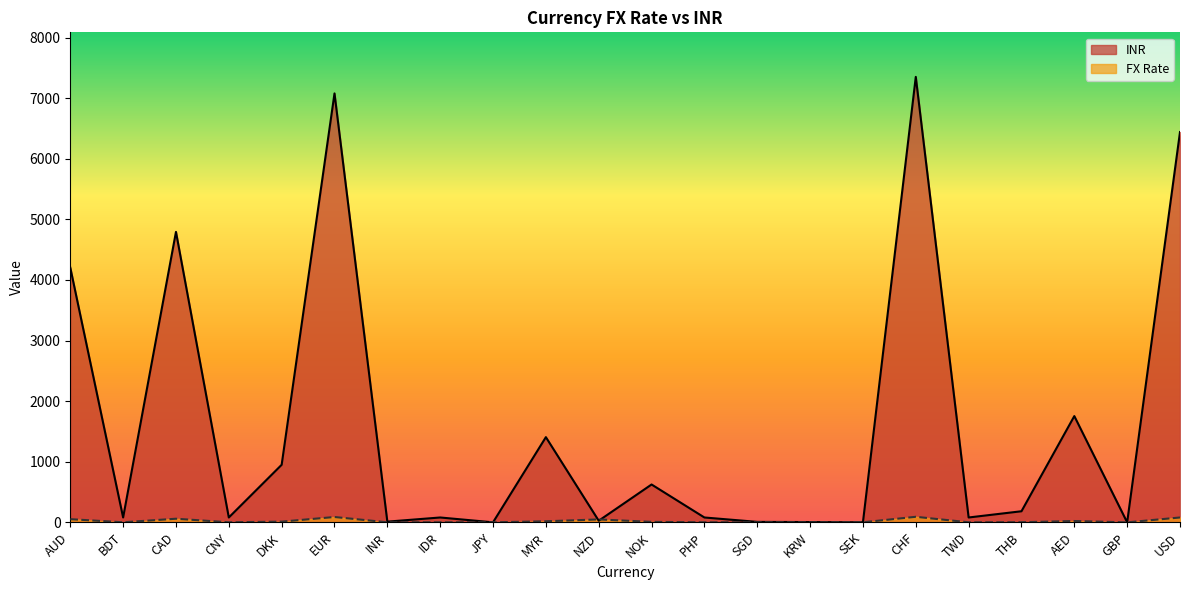

Reading left to right, list all the values displayed in this chart.

INR: AUD=4204.0	BDT=80.3	CAD=4793.9	CNY=80.3	DKK=950.1	EUR=7078.9	INR=11.8	IDR=80.3	JPY=0.6	MYR=1406.2	NZD=26.8	NOK=624.8	PHP=80.3	SGD=7.8	KRW=4.9	SEK=1.0	CHF=7351.8	TWD=80.3	THB=183.1	AED=1753.7	GBP=0.0	USD=6441.7
FX Rate: AUD=52.4	BDT=1.0	CAD=59.7	CNY=1.0	DKK=11.8	EUR=88.2	INR=1.0	IDR=1.0	JPY=0.6	MYR=17.5	NZD=48.2	NOK=7.8	PHP=1.0	SGD=1.0	KRW=0.1	SEK=1.0	CHF=91.6	TWD=1.0	THB=2.3	AED=21.9	GBP=0.0	USD=80.3